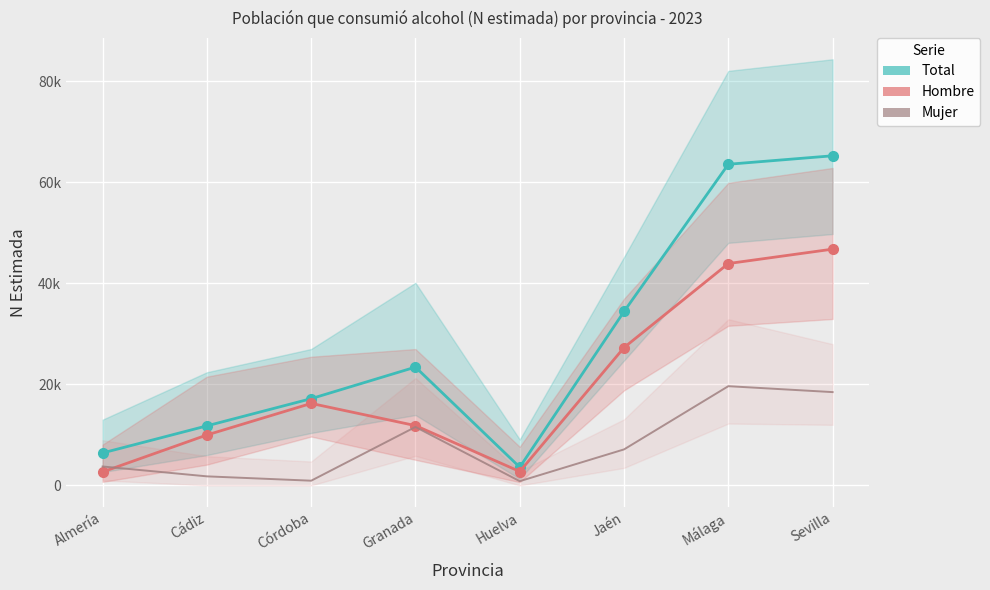

True or false: Hombre has a value of 27288 at Jaén.

True